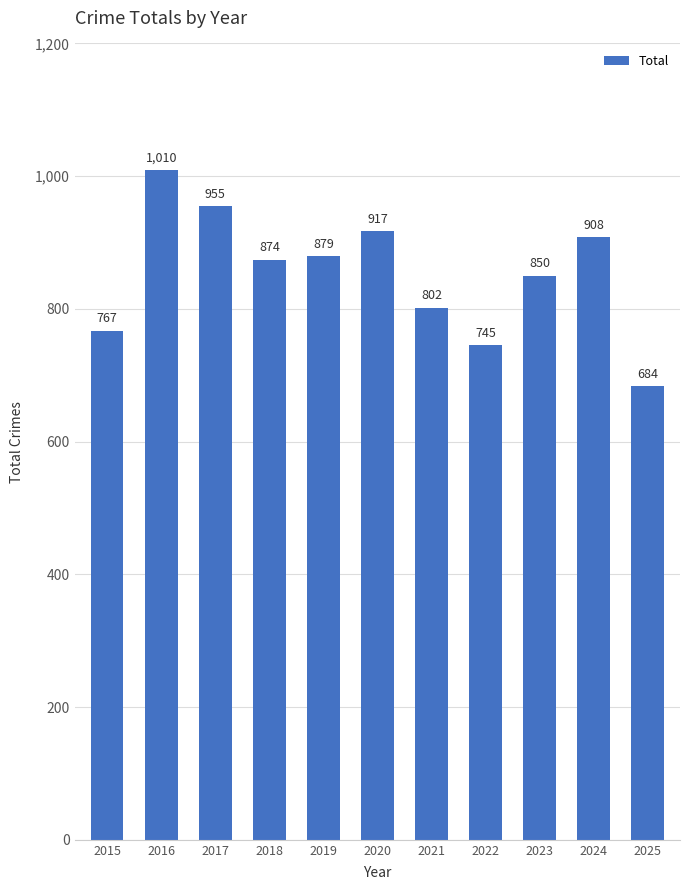

Where is the data nearest to the value 847?

2023